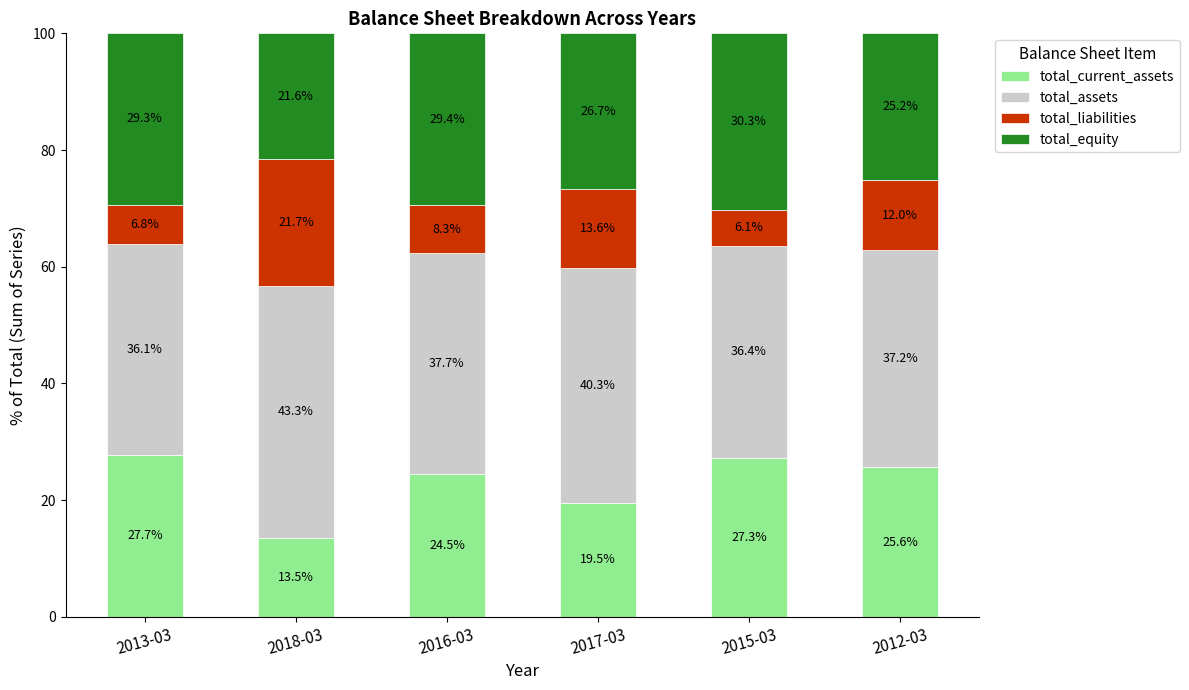

Rank the categories by total_current_assets value from lowest to highest.

2018-03, 2017-03, 2016-03, 2012-03, 2015-03, 2013-03